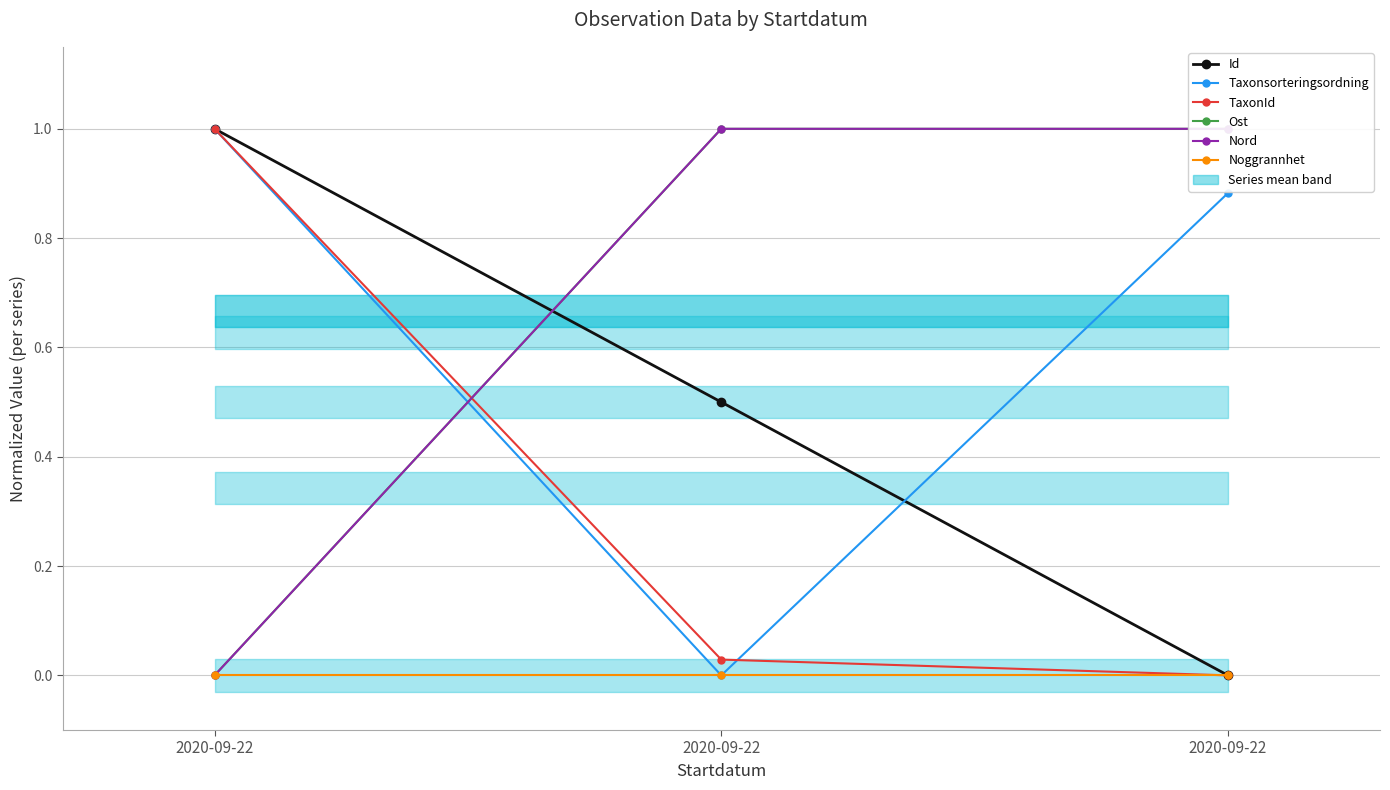

At which category does the chart reach its minimum across all series?

2020-09-22